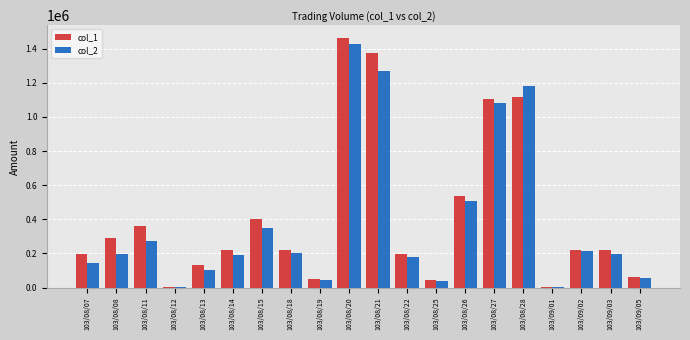

Does the chart contain stacked bars?

No